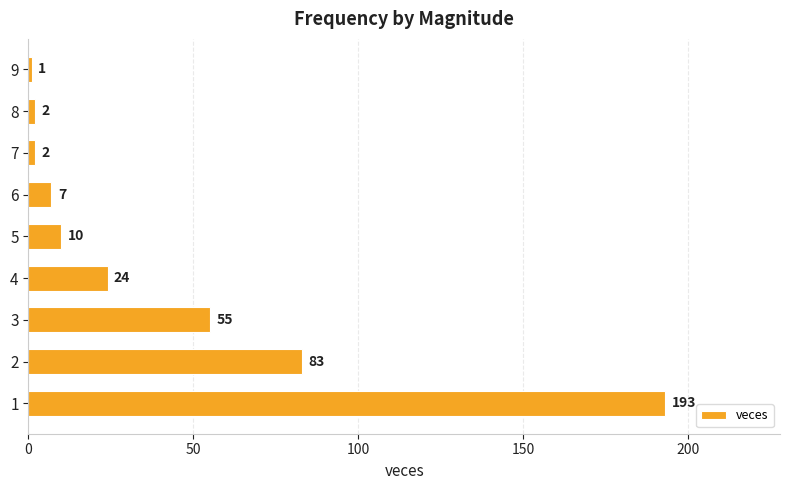

What is the sum of the values at 7 and 8?

4